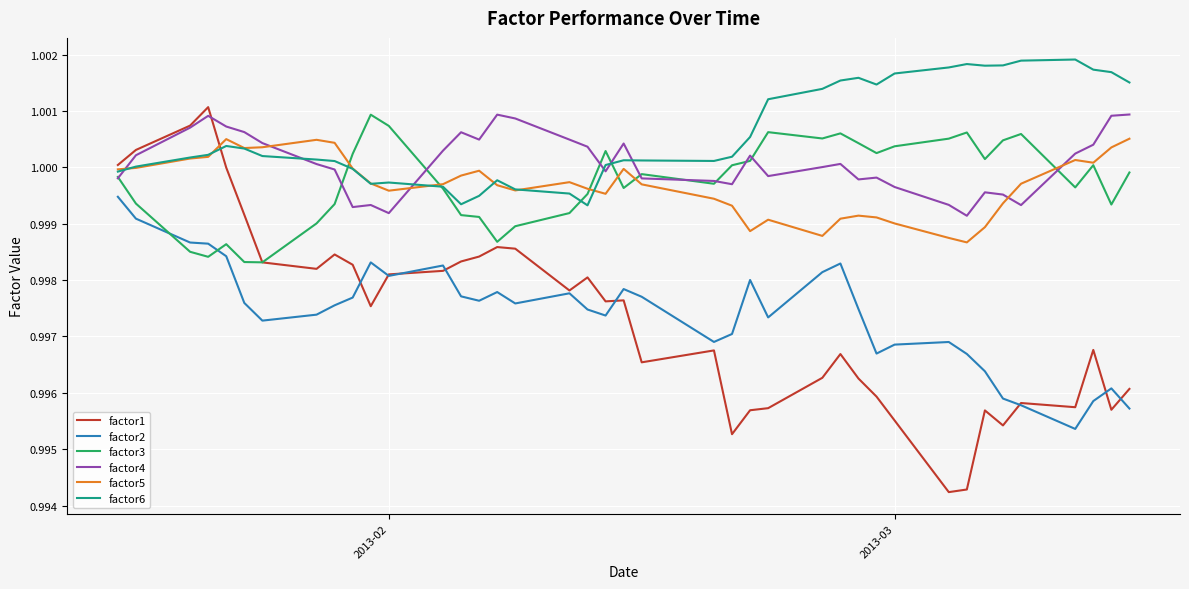

Which series has the largest range (max minus min)?

factor1